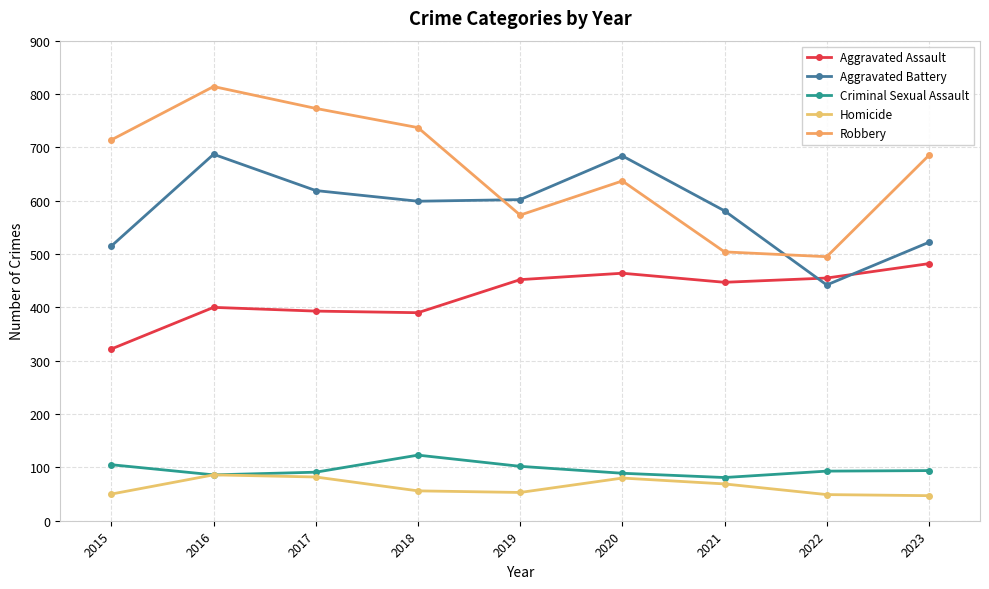

Which category has the lowest value across all series?

2023